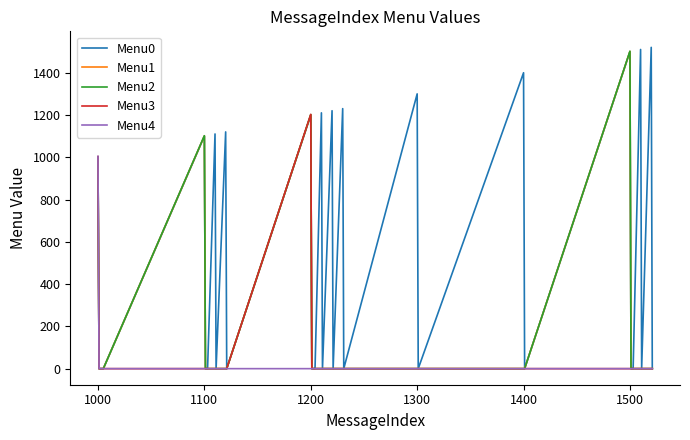

What is the maximum value shown in the chart?

1521